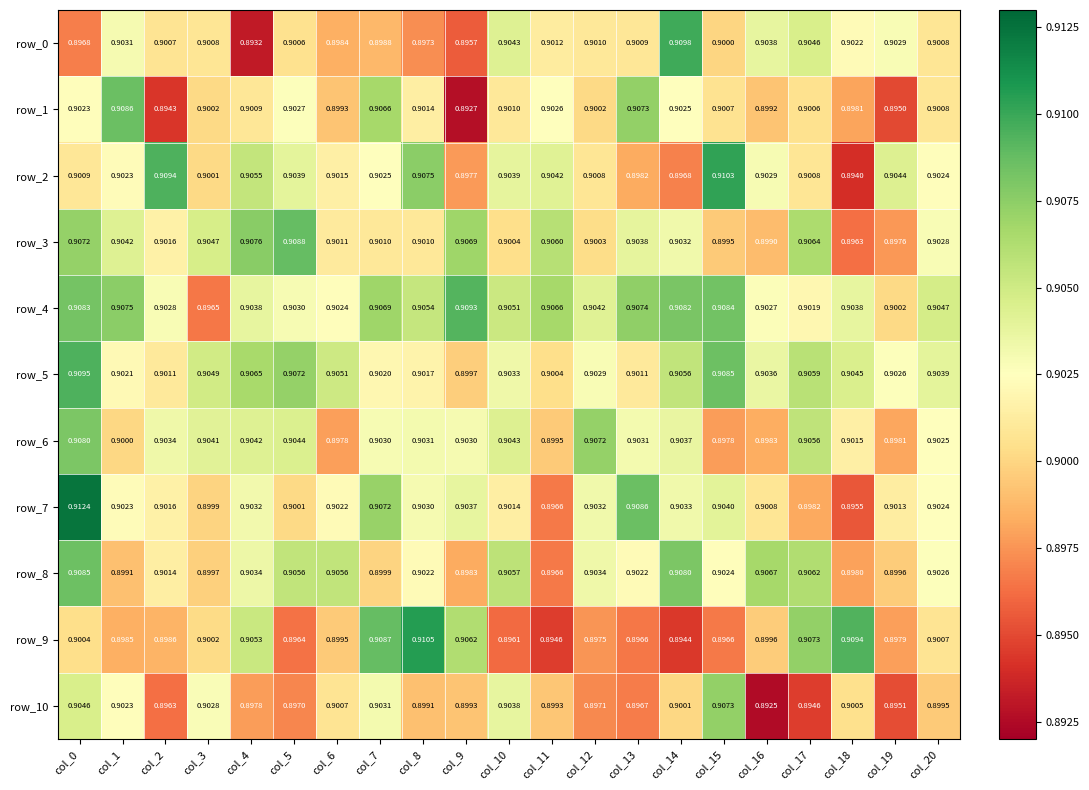

Between col_6 and col_15, which series saw the biggest shift?

row_2